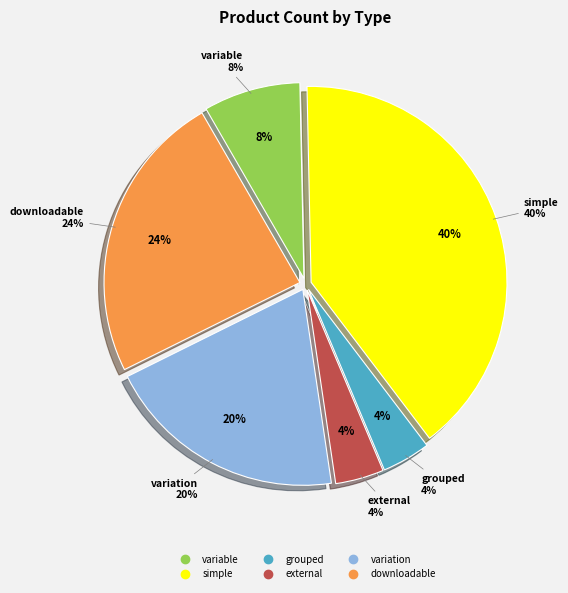

Which slice is the smallest?

grouped